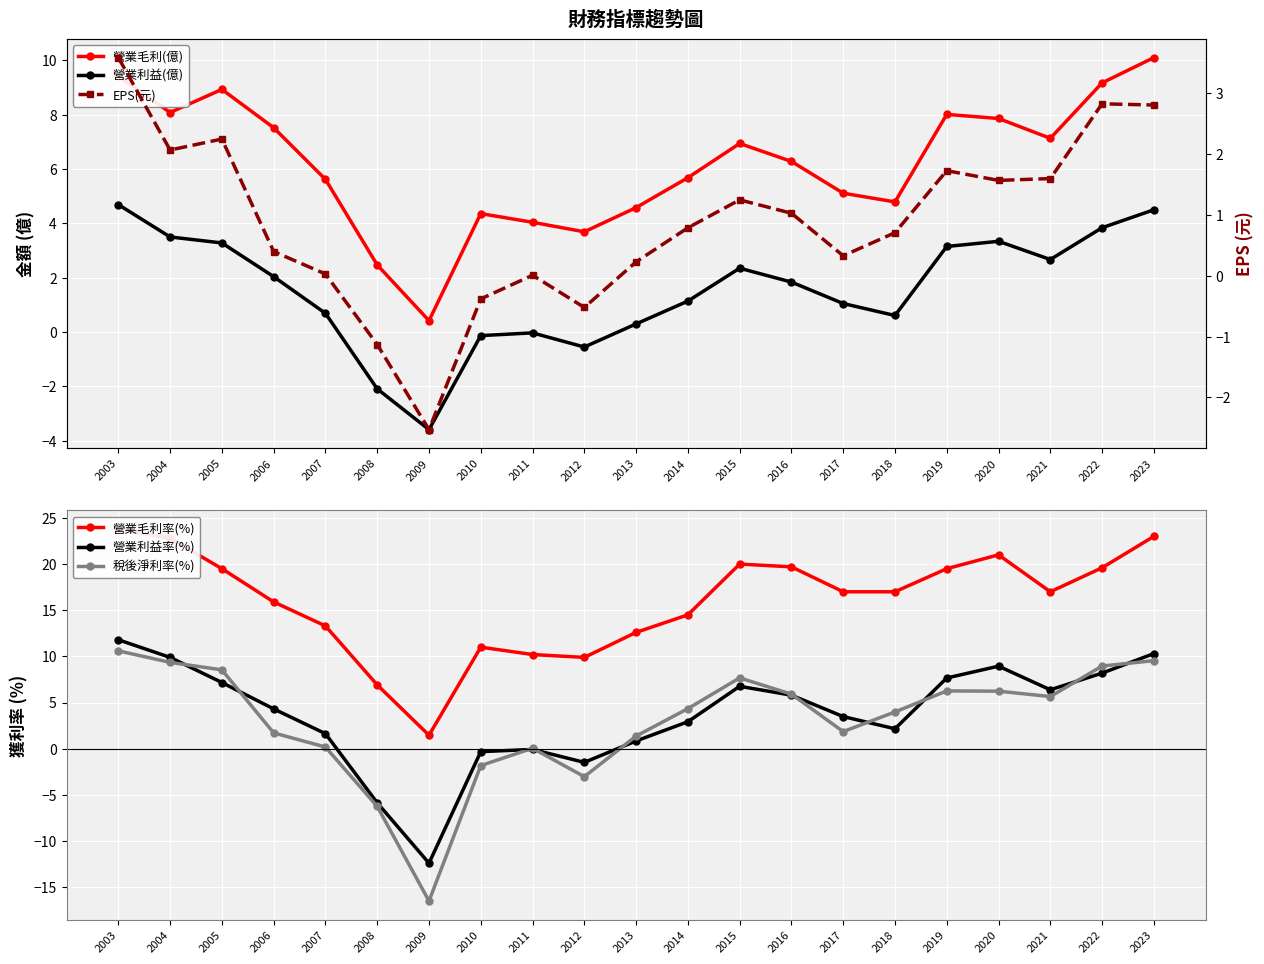

At how many categories does at least one series exceed 8?

19